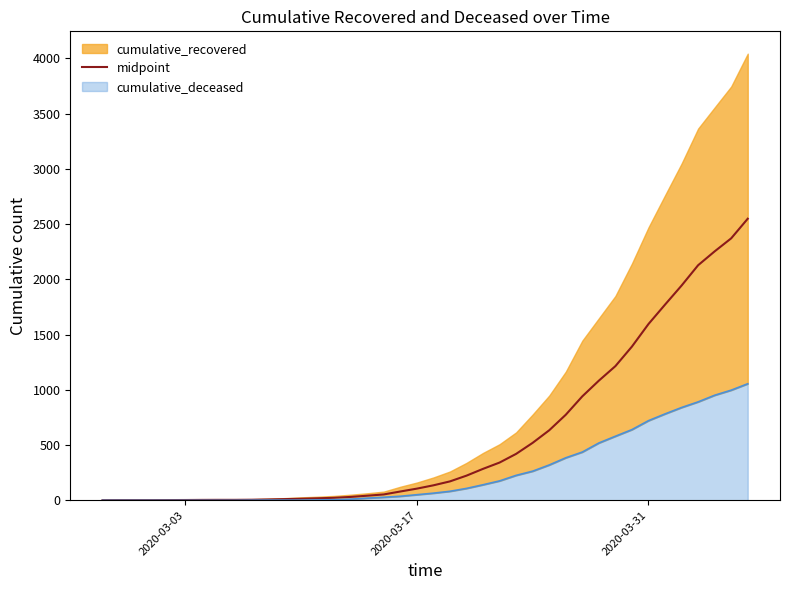

Does the chart have visible grid lines?

No